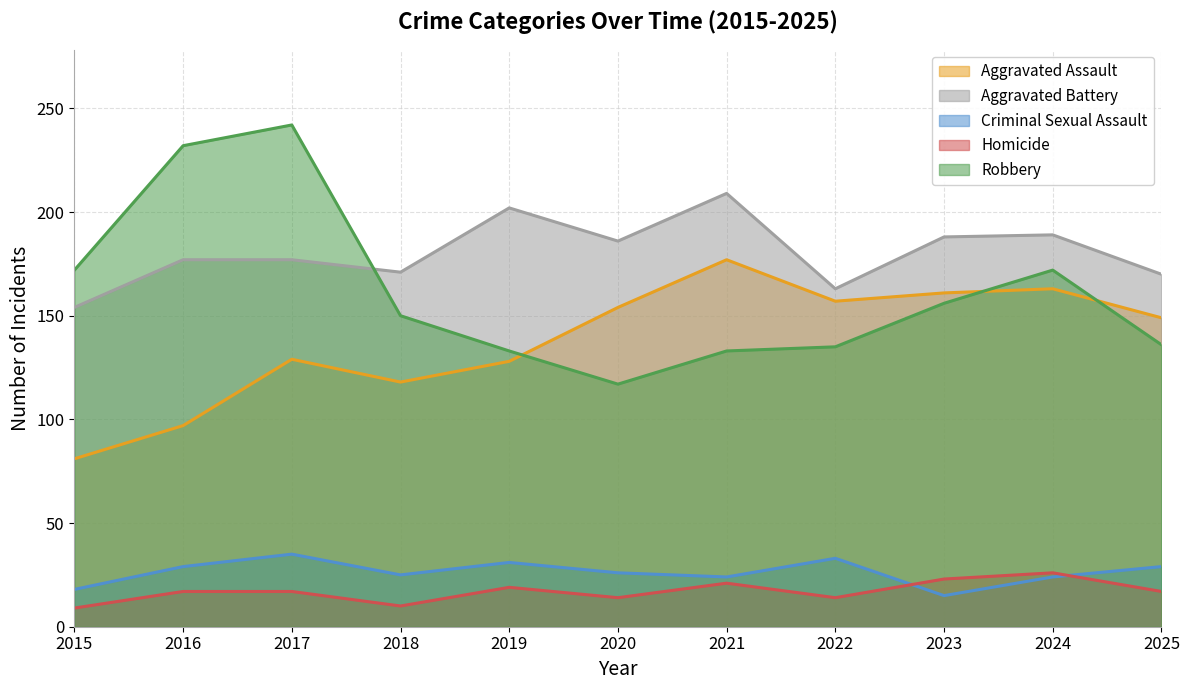

Does the chart display data point markers on the line(s)?

No